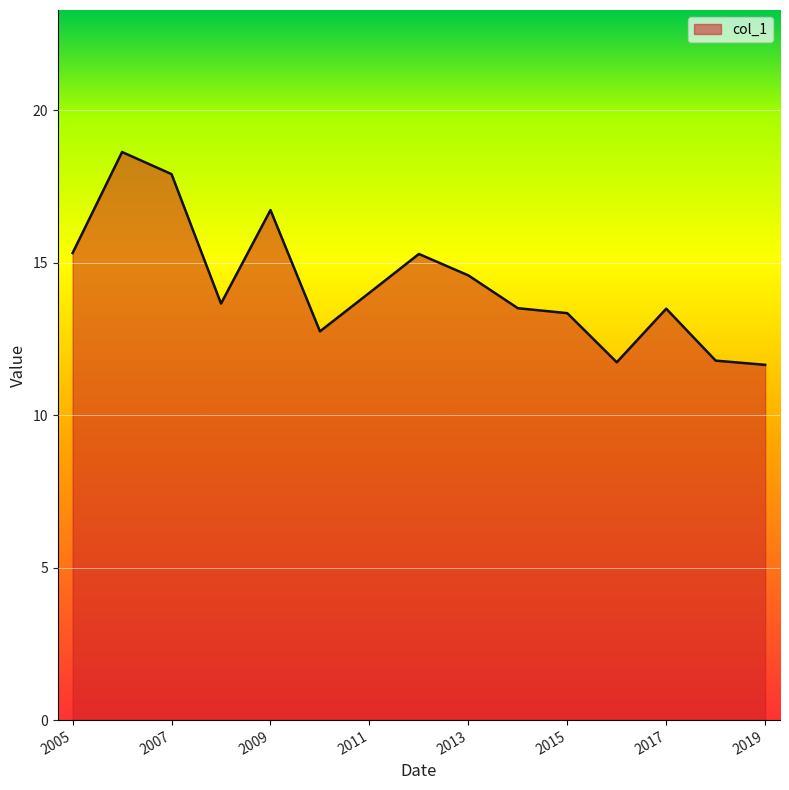

True or false: the data has more than 0 interior local peaks.

True